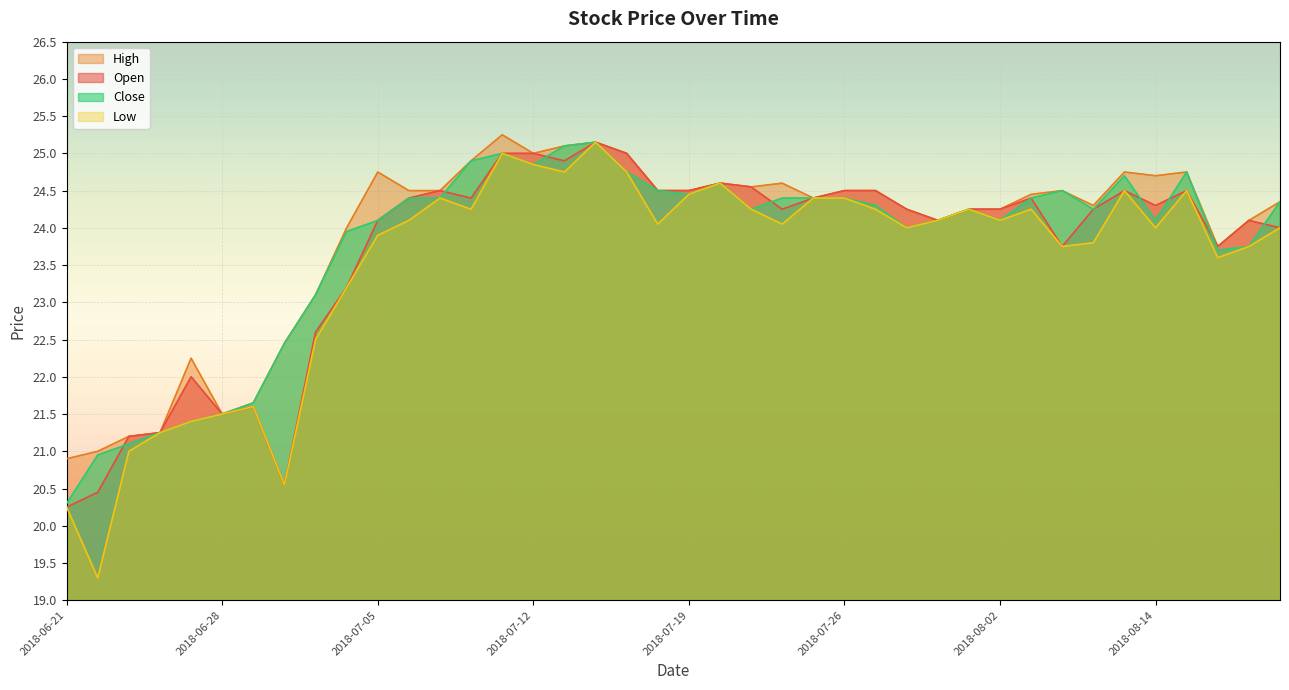

Does the chart display data point markers on the line(s)?

No